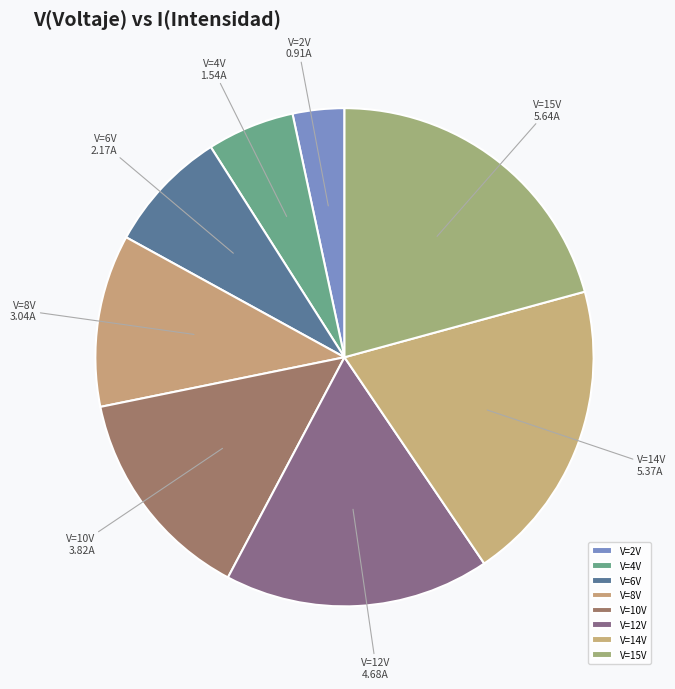

True or false: V=15V accounts for 33% of the total.

False